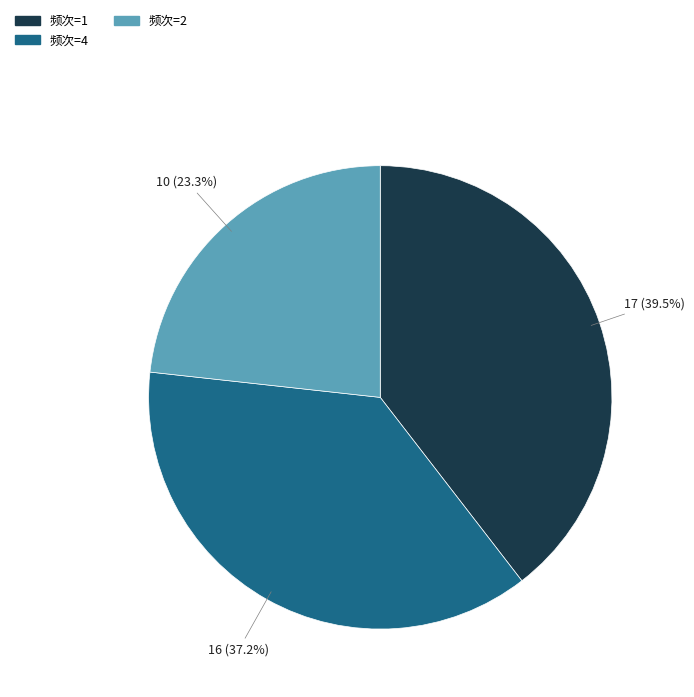

Is there a majority slice in this chart?

No